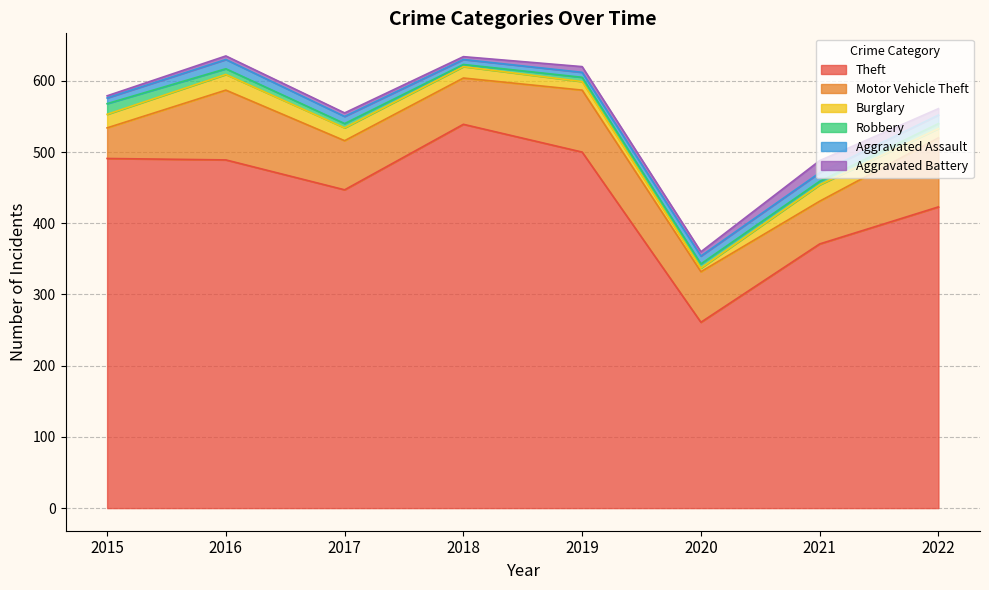

Reading left to right, transcribe all the data shown in this chart.

Theft: 491	489	447	539	500	261	371	423
Motor Vehicle Theft: 43	98	69	65	87	71	60	97
Burglary: 19	22	18	16	12	5	23	13
Robbery: 15	8	6	3	6	6	5	7
Aggravated Assault: 8	13	10	7	7	11	12	12
Aggravated Battery: 3	5	5	4	8	6	17	9